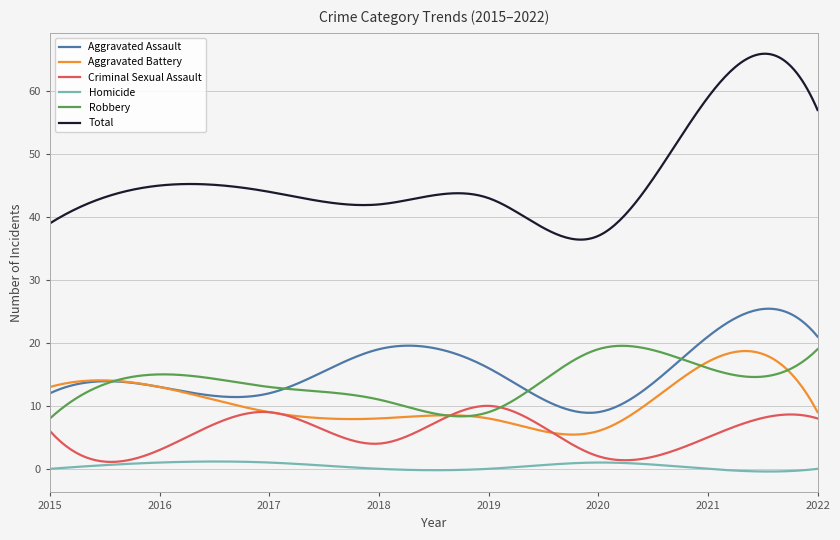

True or false: Robbery and Homicide intersect in this chart.

False